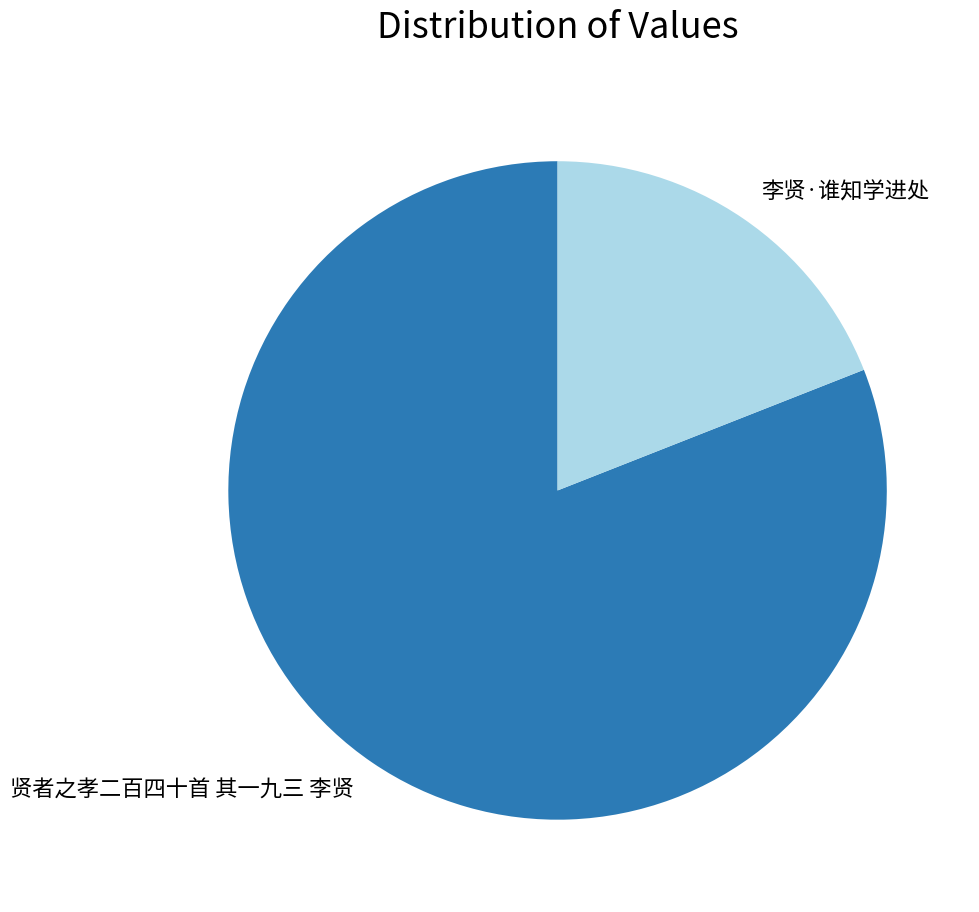

Approximately how many times larger is the value at 贤者之孝二百四十首 其一九三 李贤 compared to 李贤·谁知学进处?

4.3